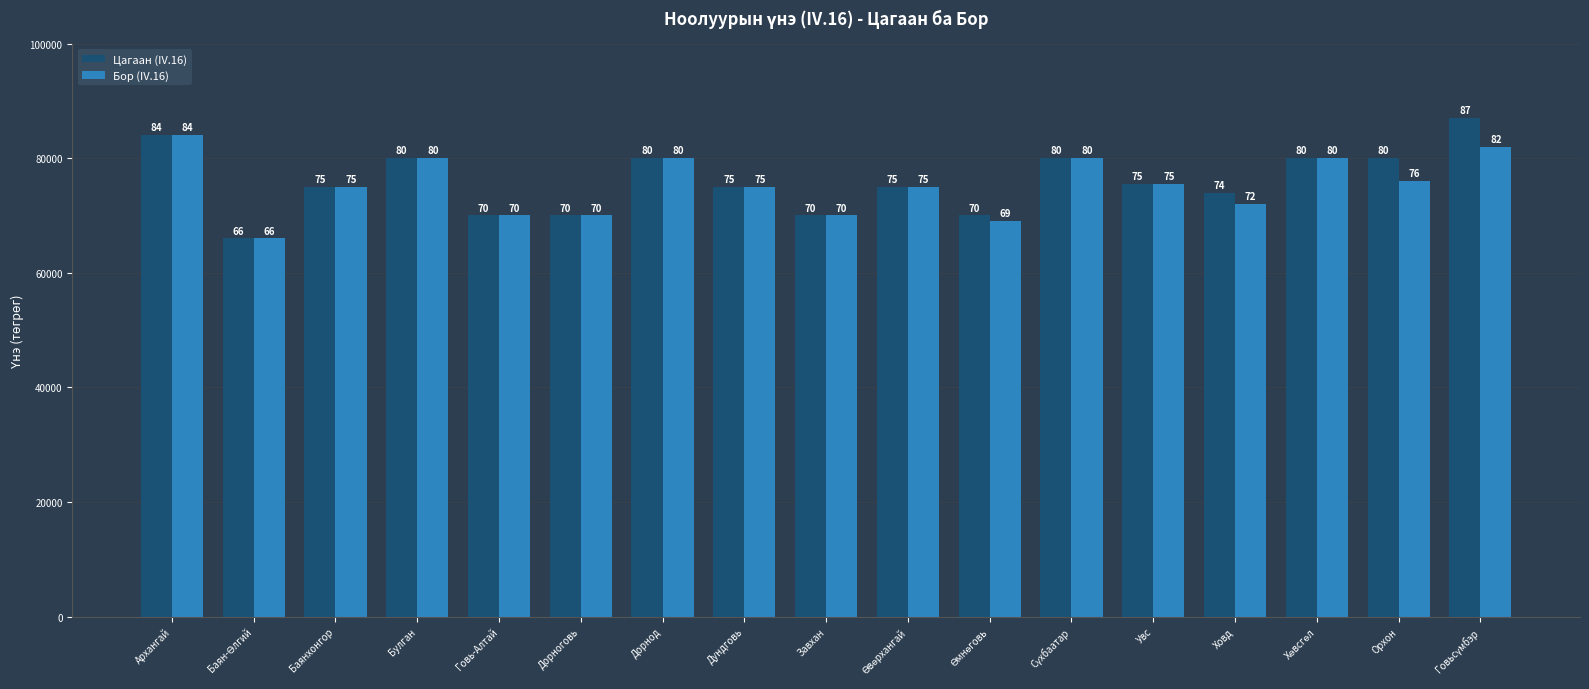

How many bars are there in each group?

2